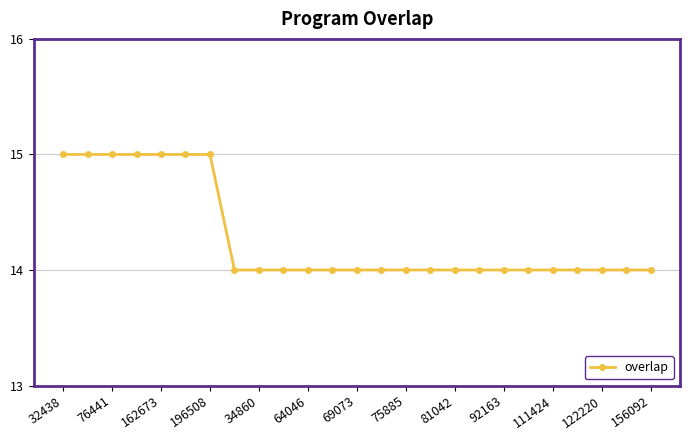

What is the sum of all values?

357